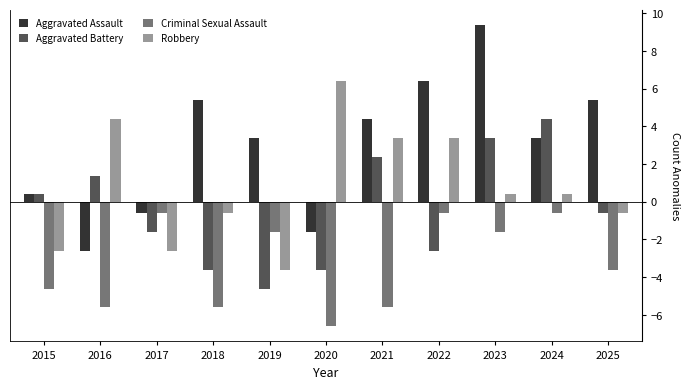

What is the difference between the highest and lowest values at 2018?

11.0